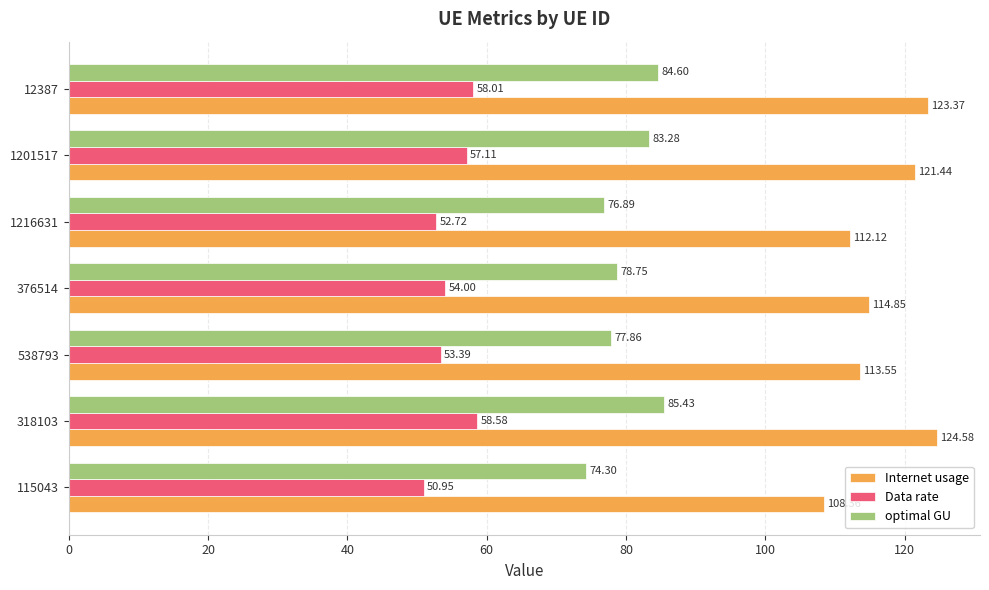

At how many categories does at least one series exceed 89?

7